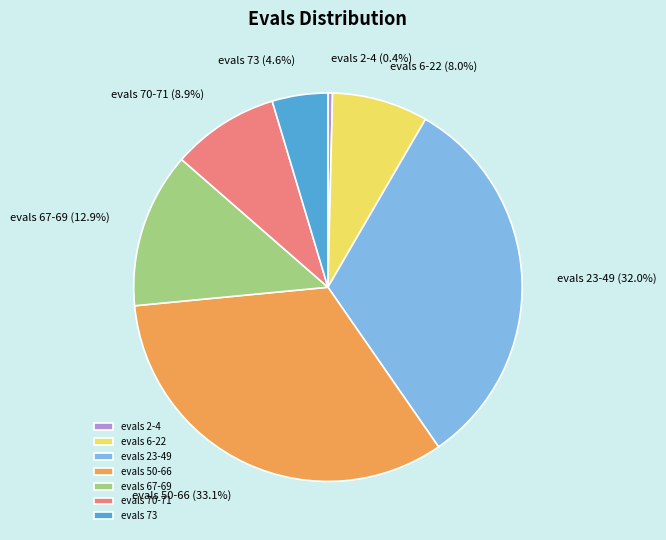

Combined, do evals 70-71 and evals 73 account for over 50%?

No